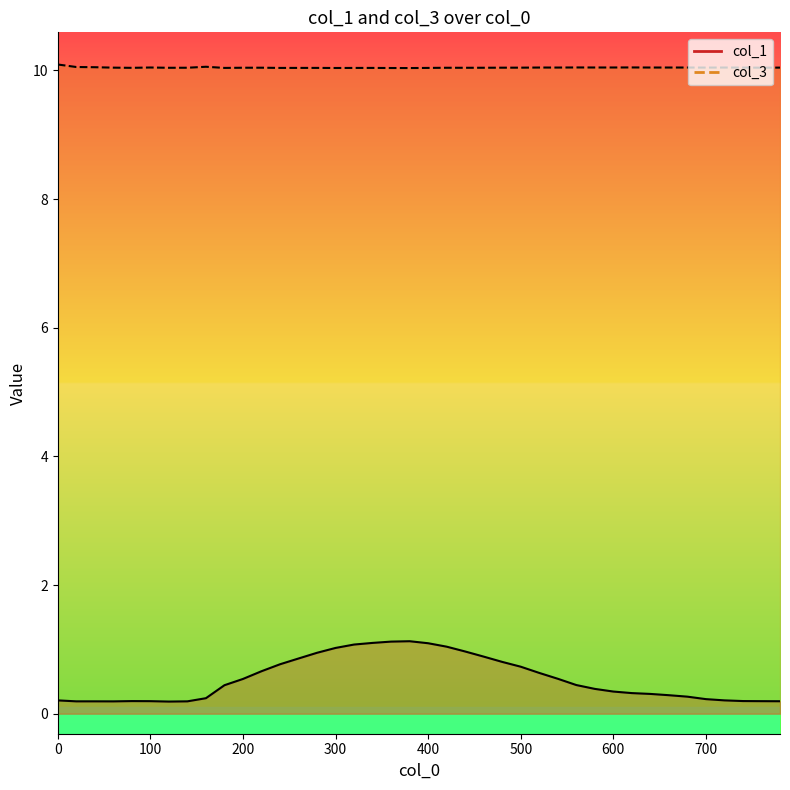

What is the value of the col_3 point at the 33rd from the left?

10.0